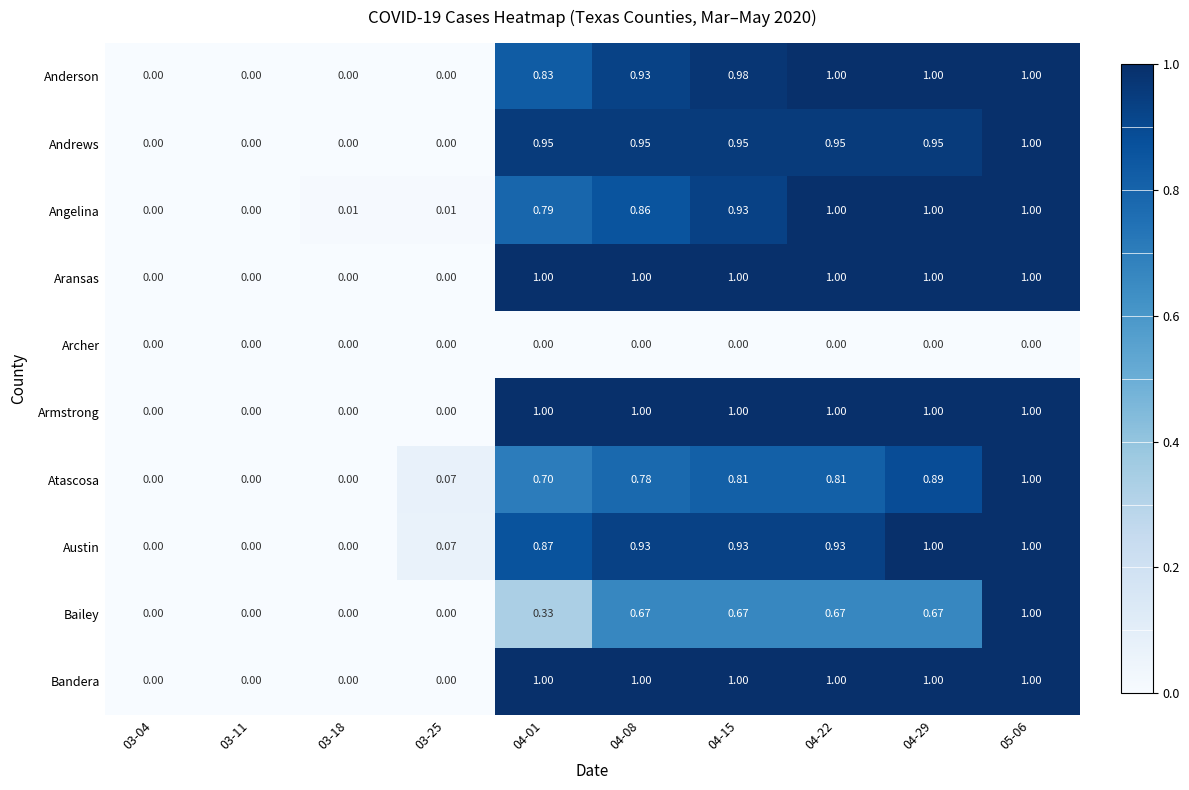

Is the value of Andrews at 05-06 greater than the value of Atascosa at 04-15?

Yes